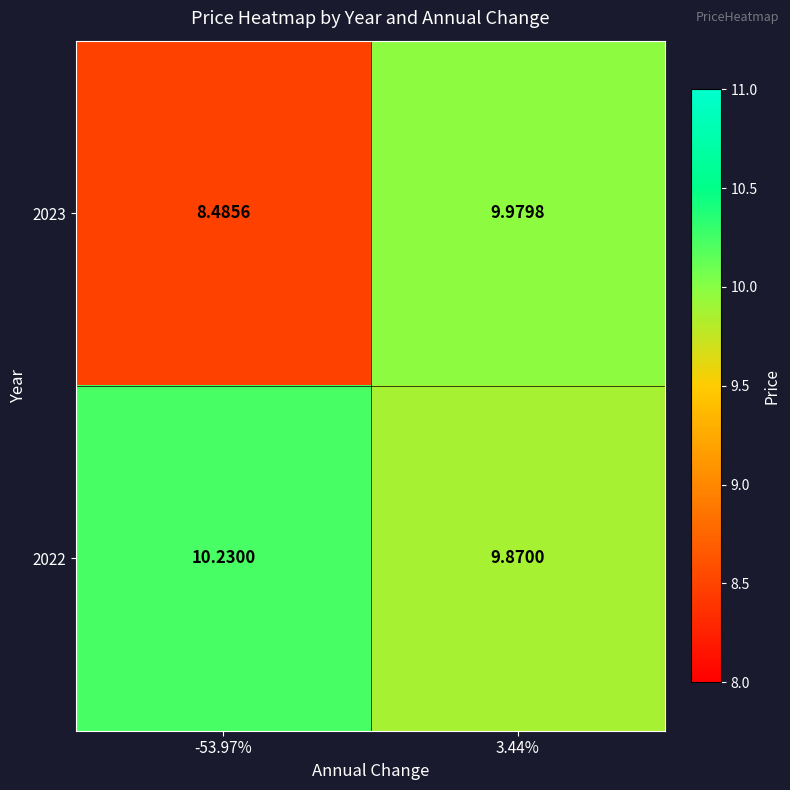

Is the value of 2023 at -53.97% greater than the value of 2022 at -53.97%?

No